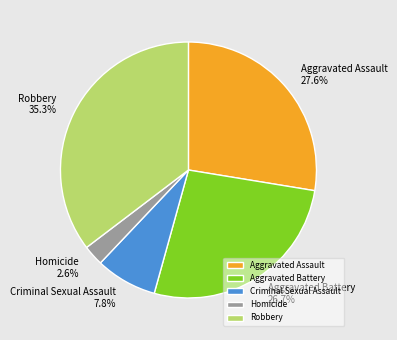

What percentage is the Criminal Sexual Assault slice, to the nearest percent?

8%